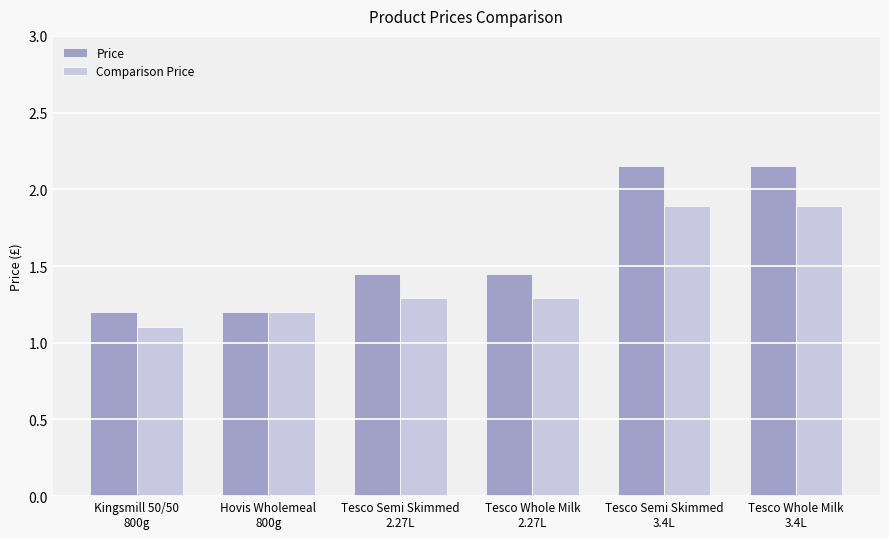

What is the minimum value for Price?

1.2